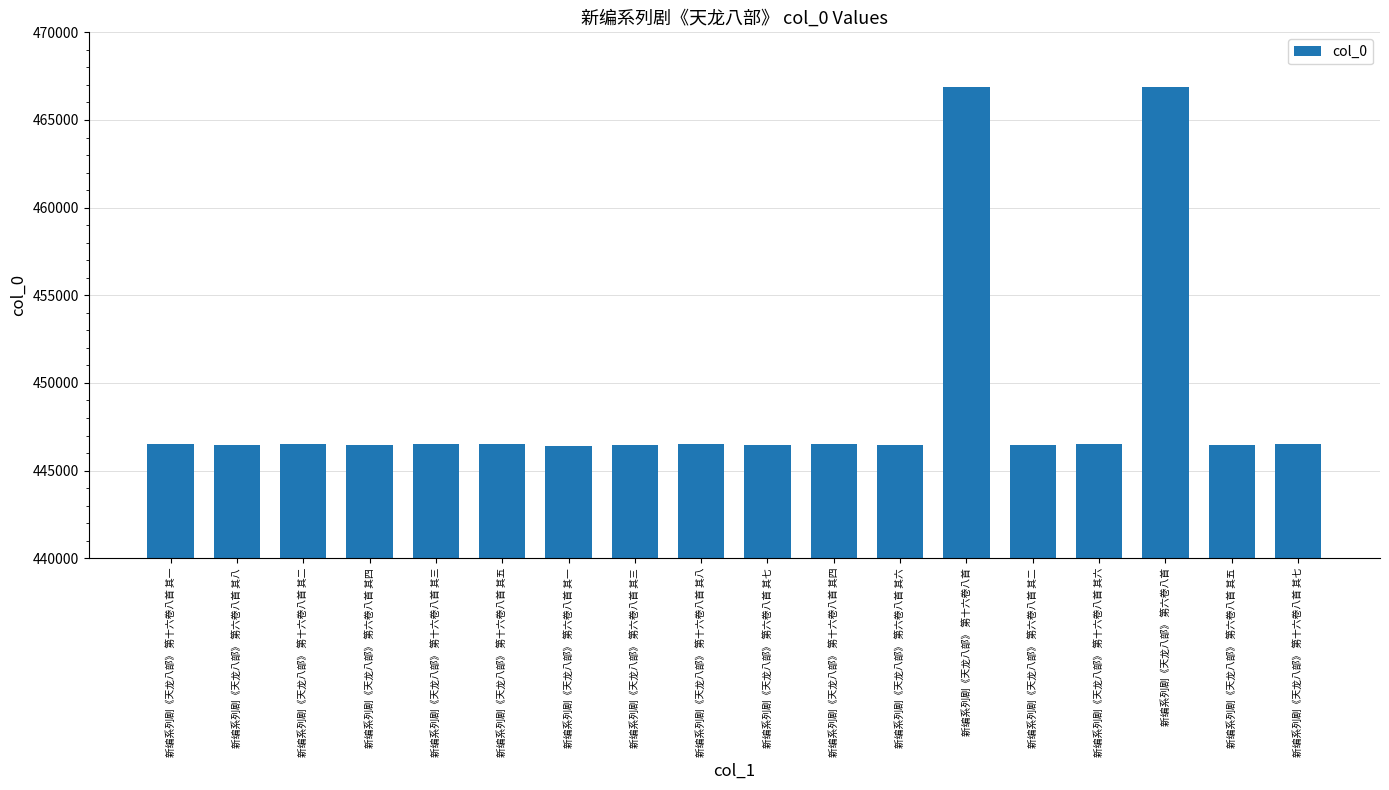

What is the ratio of the value at 新编系列剧《天龙八部》 第六卷八首 其八 to the value at 新编系列剧《天龙八部》 第六卷八首 其一?

1.0